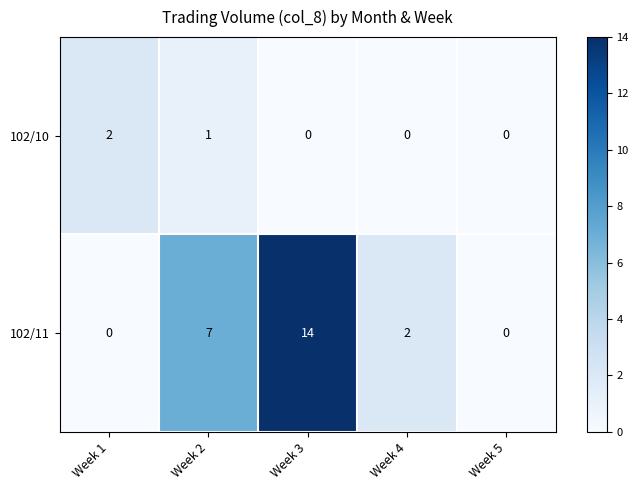

At which category is the sum across all series the highest?

Week 3